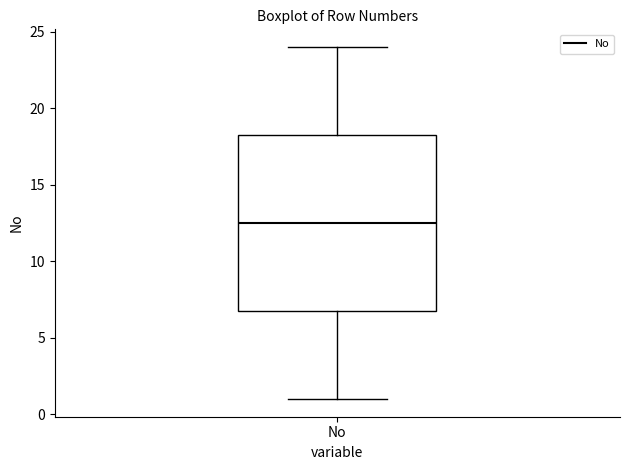

Transcribe this box plot: give where the median line is, the range the box spans, and where the two whiskers end, as read against the y-axis. The values are not printed on the chart, so give them approximately, as read against the axis.

median 12.5, box 7.0 to 18.5, whiskers 1.0 to 24.0